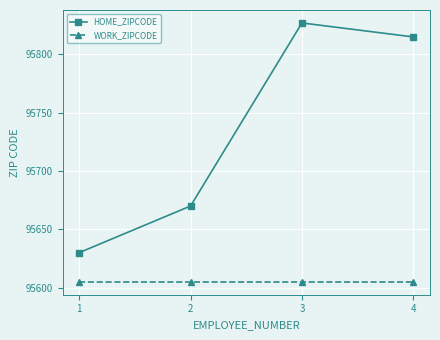

List the series in order of their peak value, highest first.

HOME_ZIPCODE, WORK_ZIPCODE